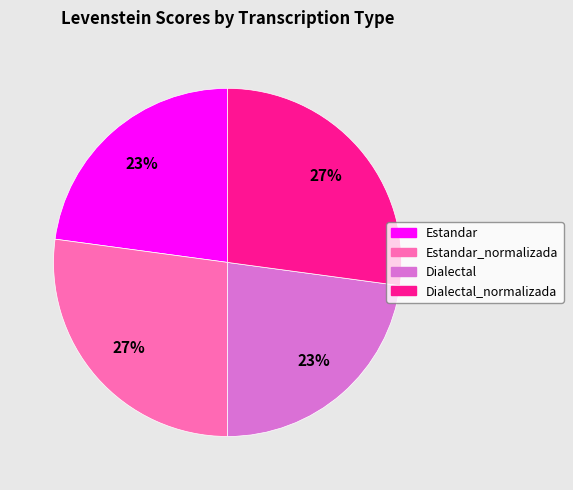

Does any single category account for the majority?

No